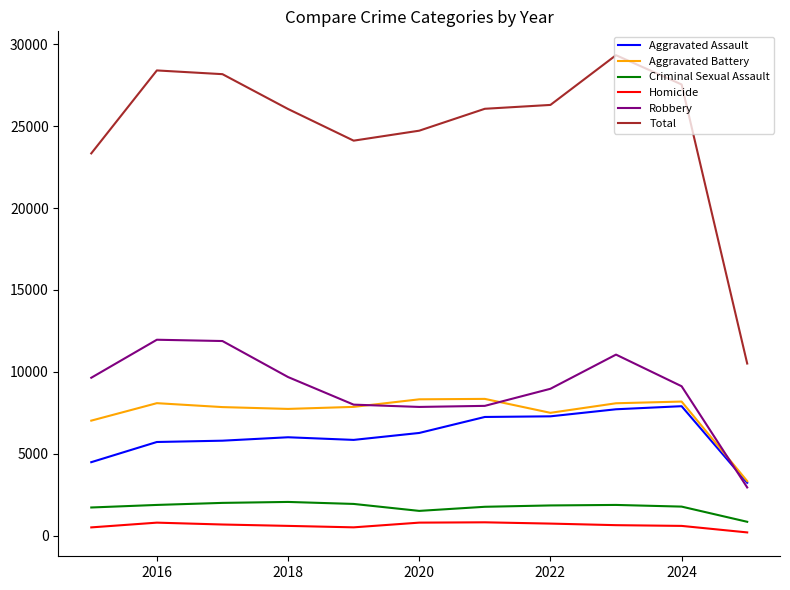

How many distinct data groups are displayed?

6